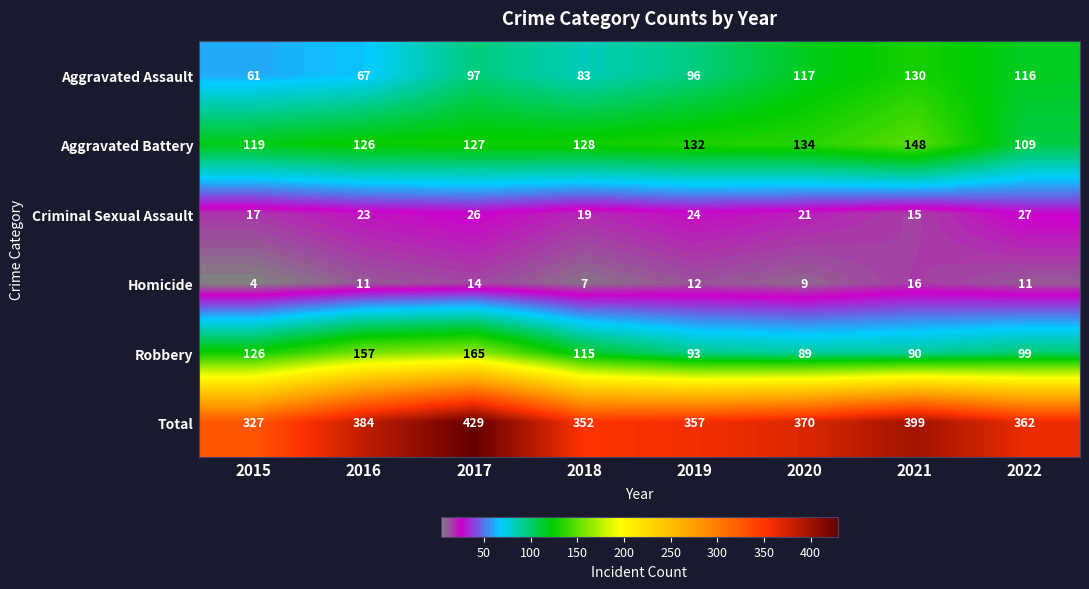

At which category is the sum across all series the highest?

2017